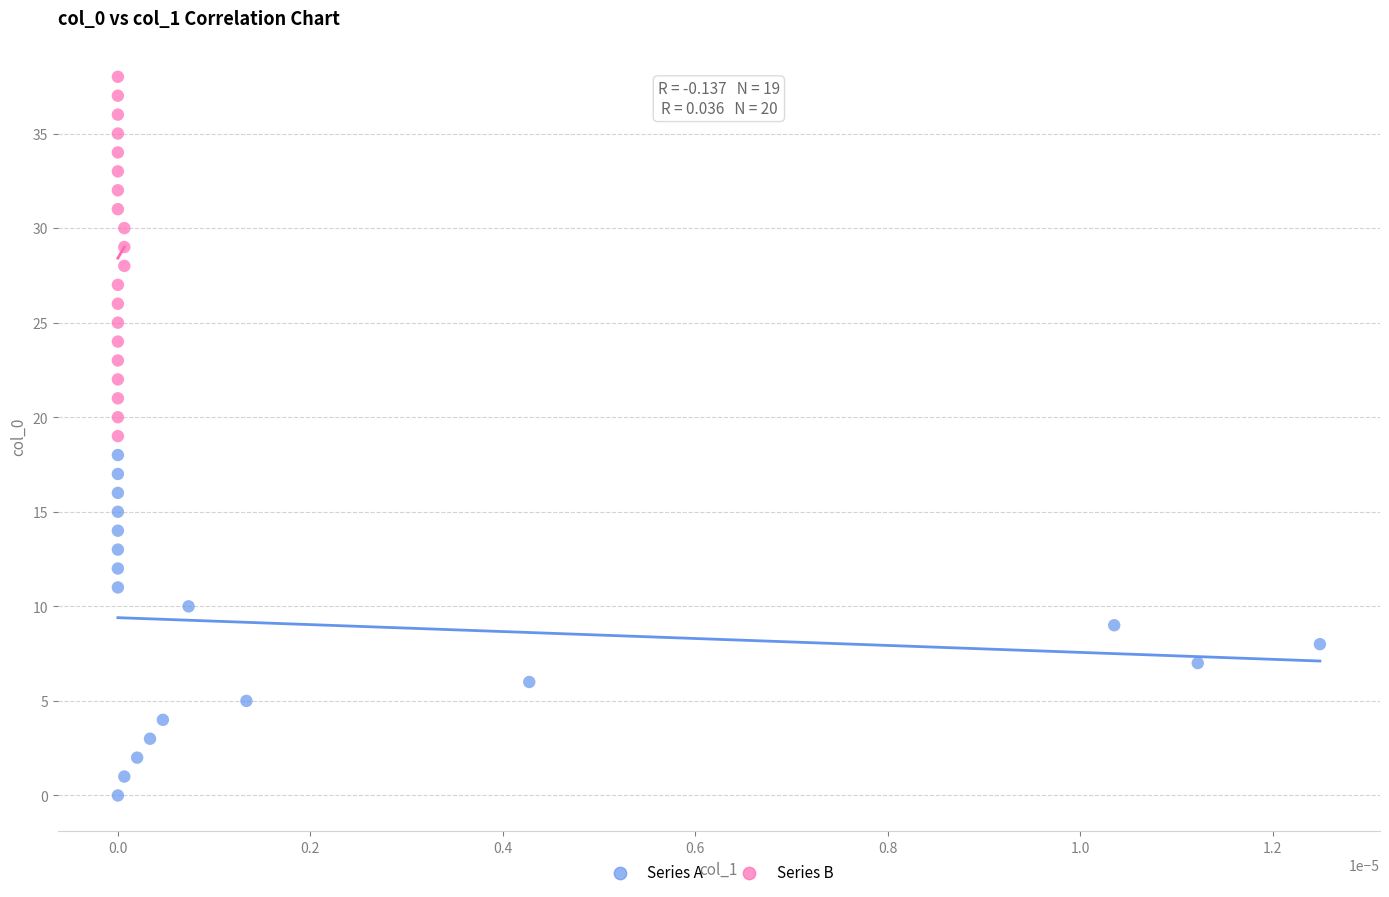

Which series contains the highest Y value?

Series B